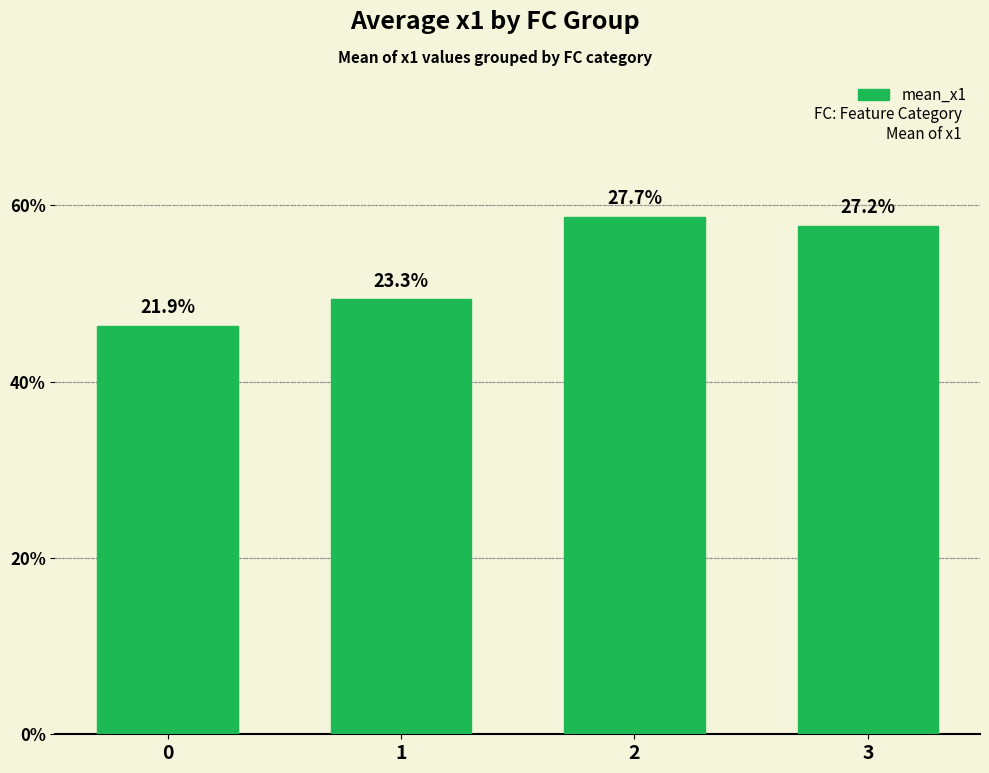

Are the bars horizontal?

No